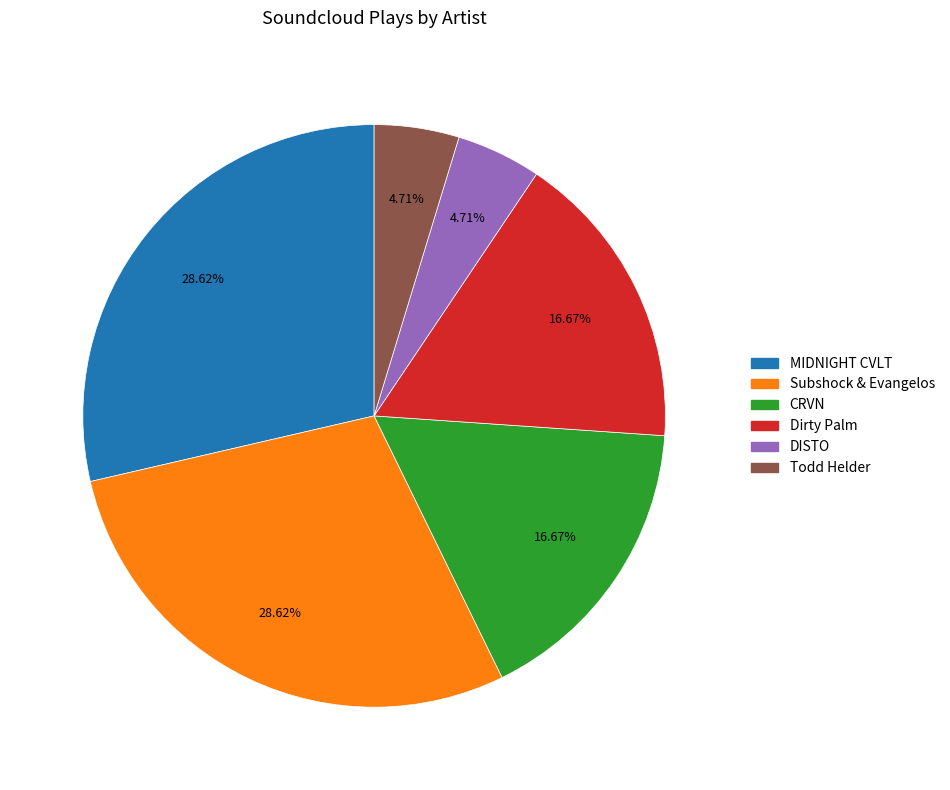

Is the sum of Dirty Palm and CRVN greater than half?

No